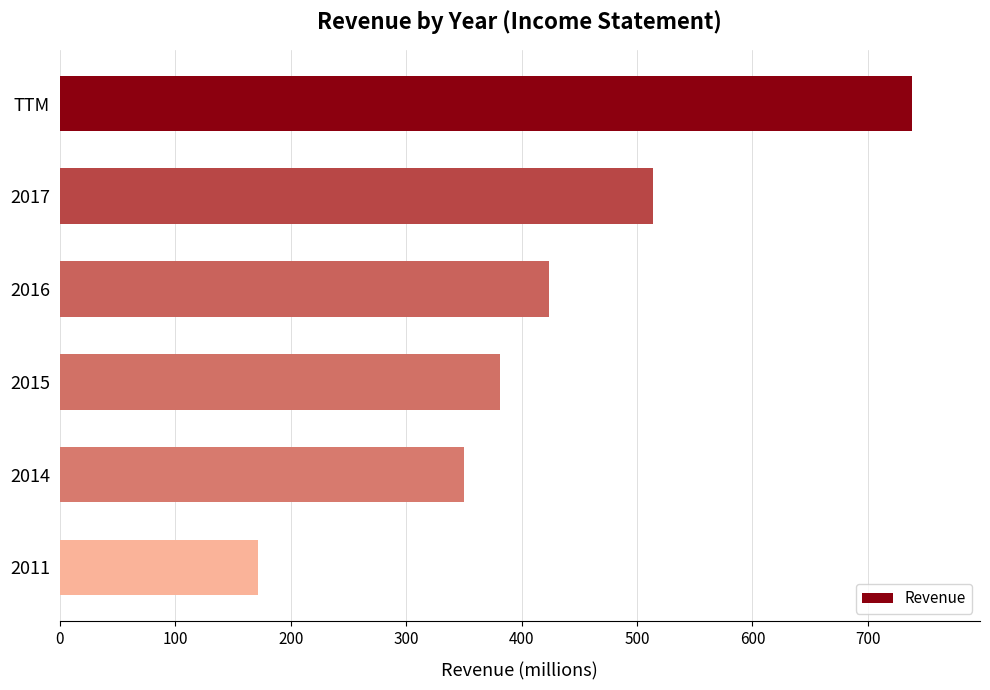

Which label corresponds to the smallest value in the chart?

2011